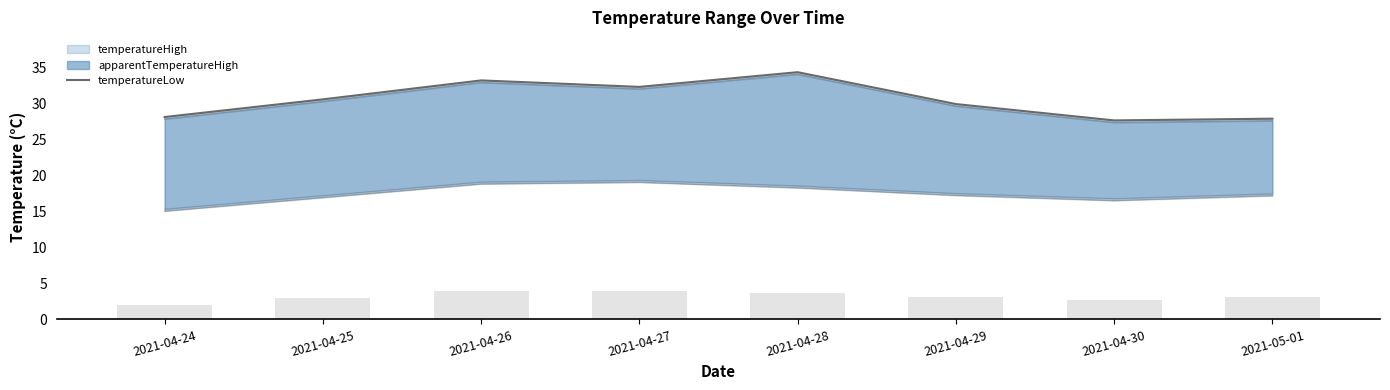

The value of temperatureLow at 2021-05-01 is 25.8. True or false?

False